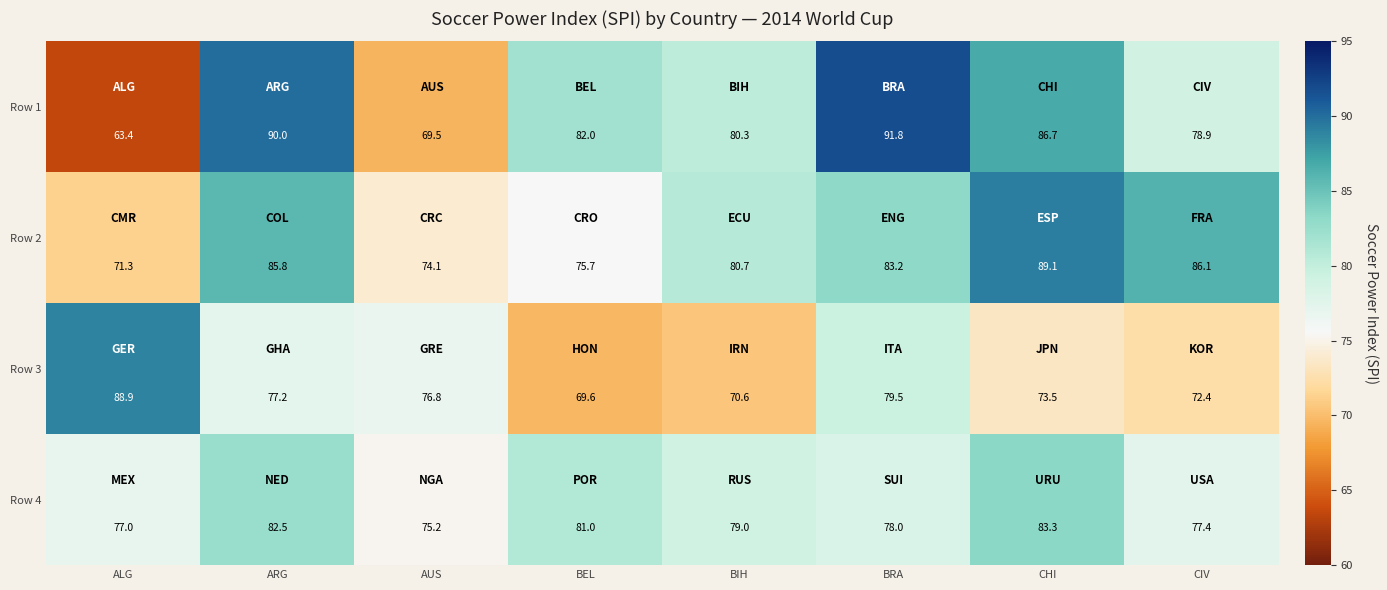

Which category has the lowest value in the Row 3 series?

BEL